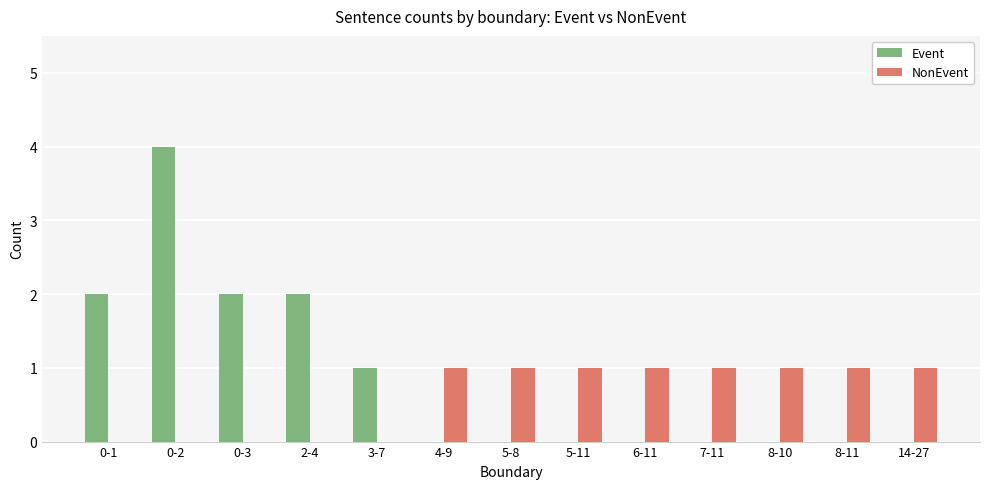

What is the sum of all Event values?

11